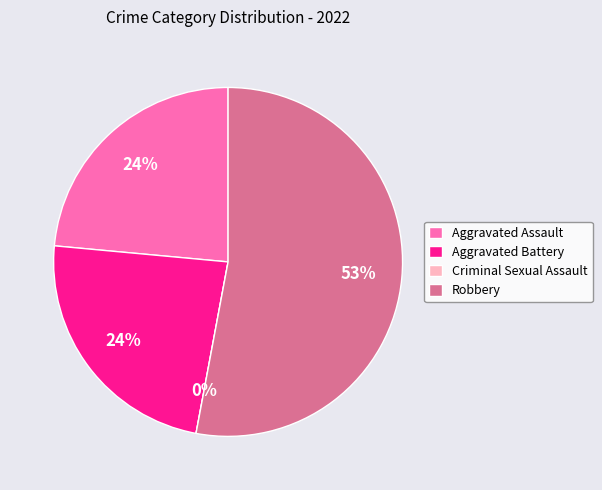

Which slice is the smallest?

Criminal Sexual Assault